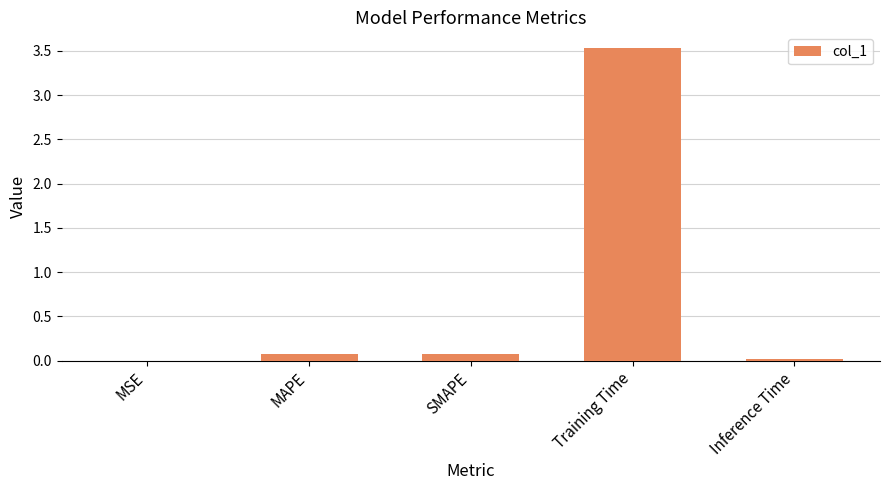

Are the bars horizontal?

No